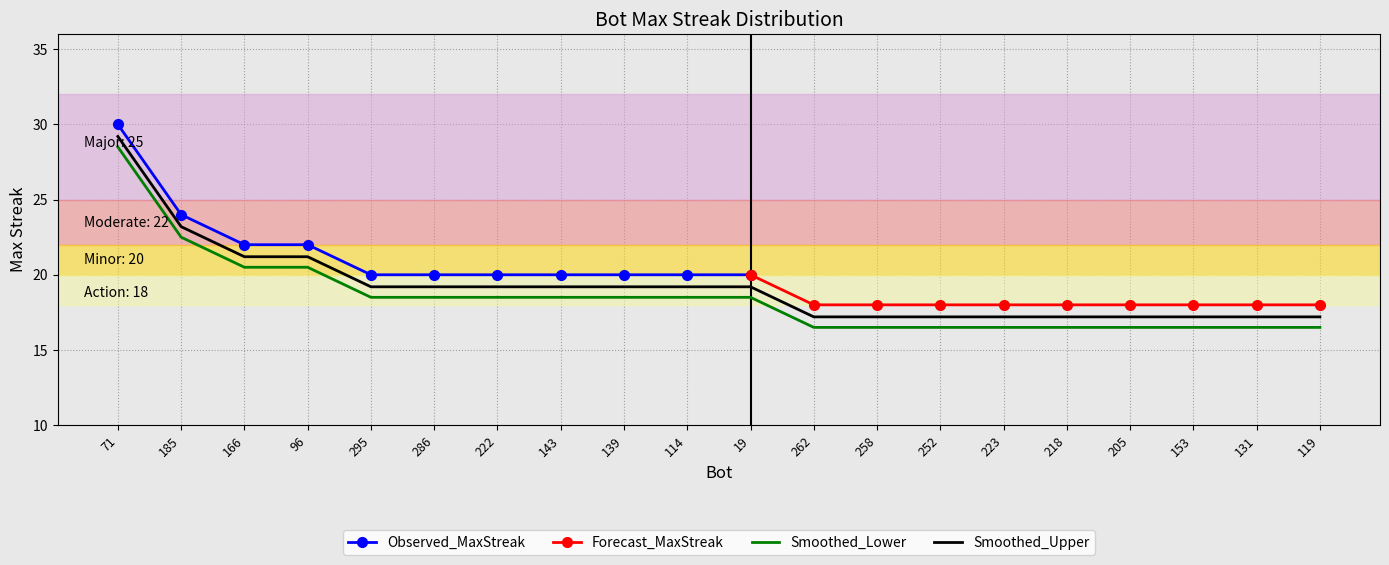

Reading left to right, what are all the values shown in this chart?

71=28.5	185=22.5	166=20.5	96=20.5	295=18.5	286=18.5	222=18.5	143=18.5	139=18.5	114=18.5	19=18.5	262=16.5	258=16.5	252=16.5	223=16.5	218=16.5	205=16.5	153=16.5	131=16.5	119=16.5